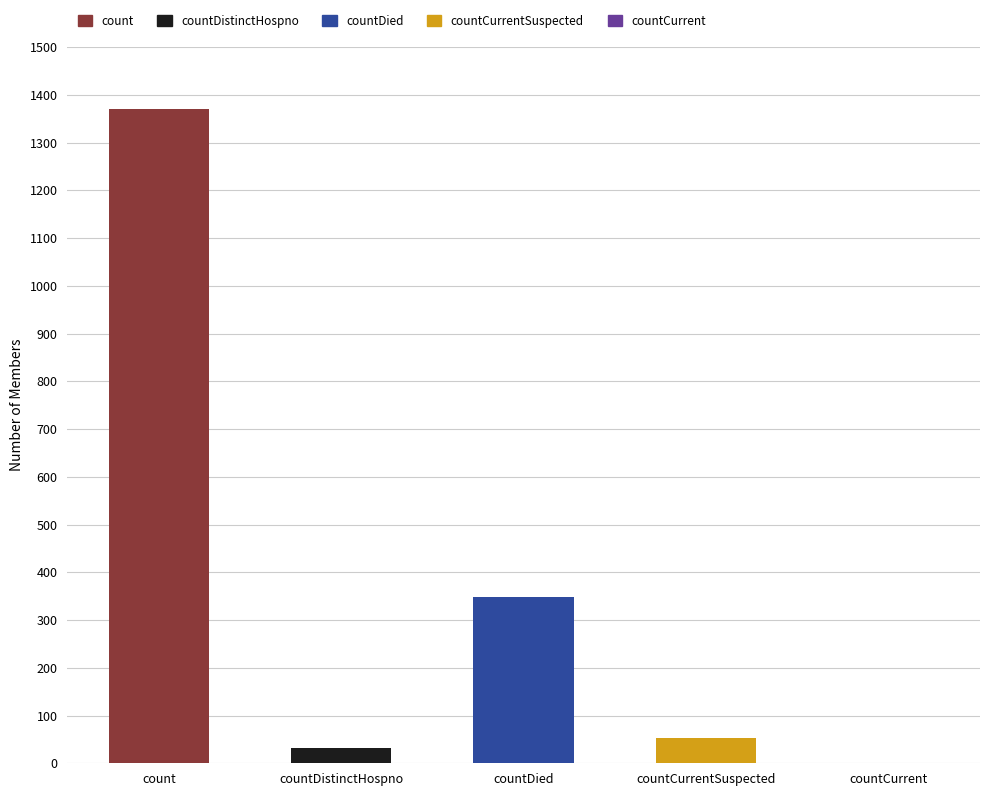

Which category has the highest value across all series?

count